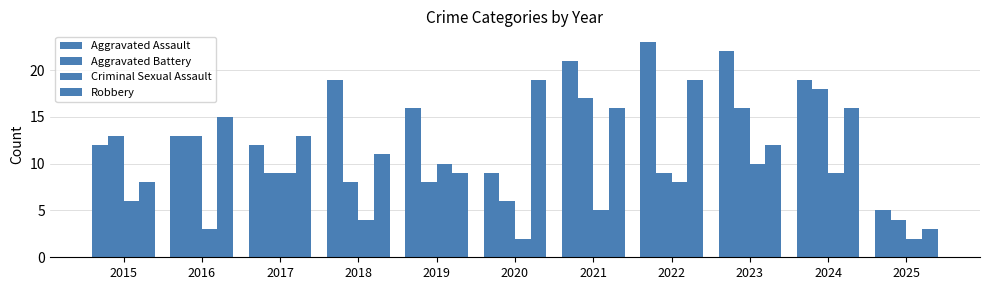

How many bars are there in total?

44